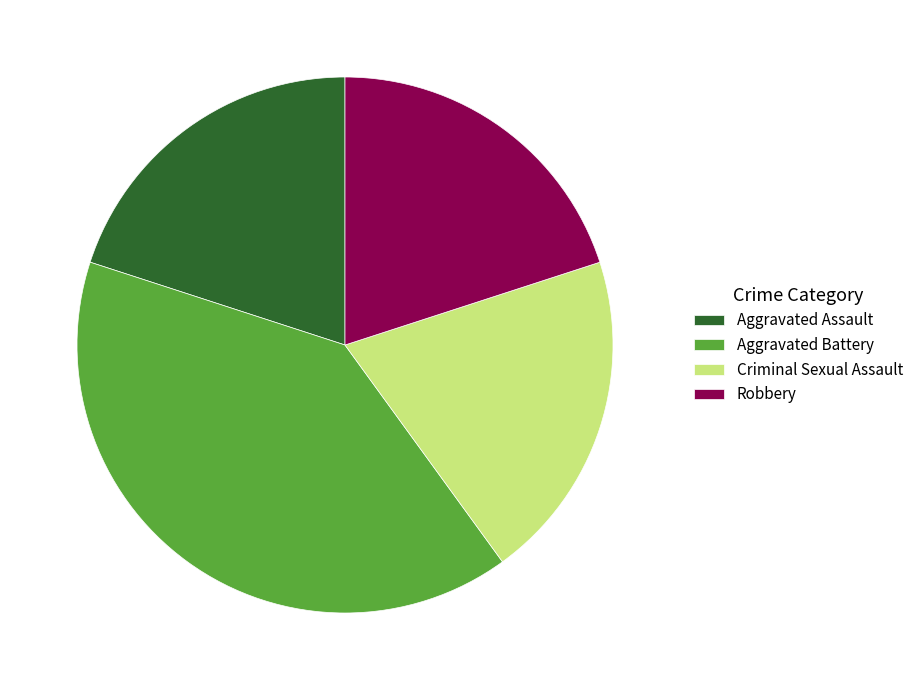

Combined, do Aggravated Assault and Robbery account for over 50%?

No